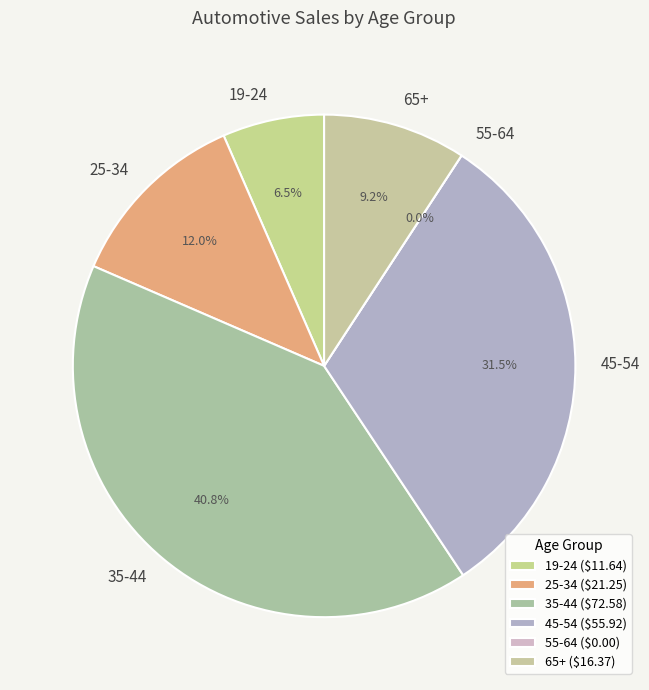

What percentage is the 19-24 slice, to the nearest percent?

7%